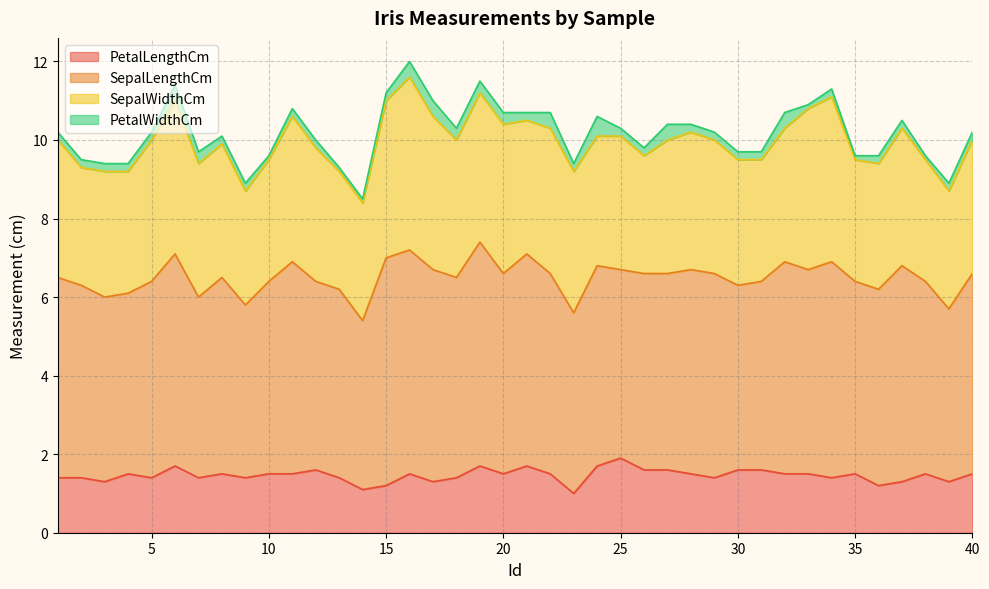

Between 3 and 18, which series saw the biggest shift?

SepalLengthCm